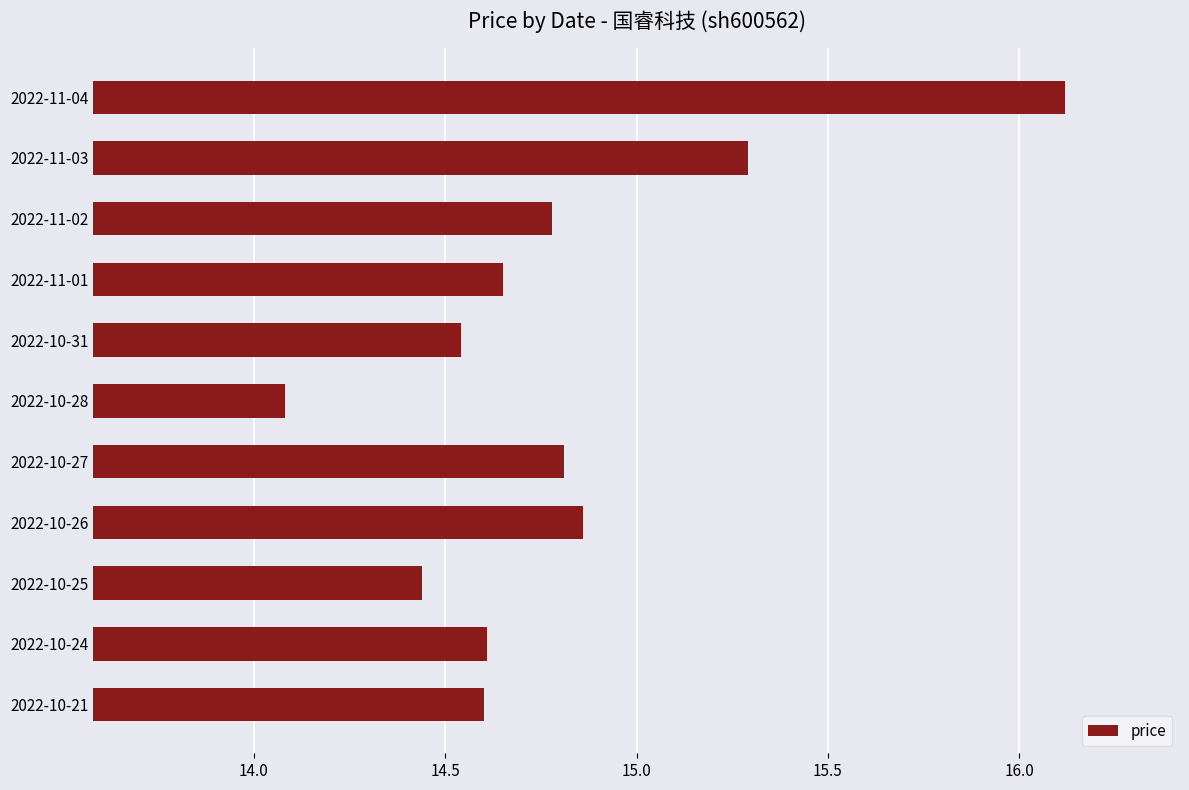

What is the approximate value at 2022-10-21?

14.6